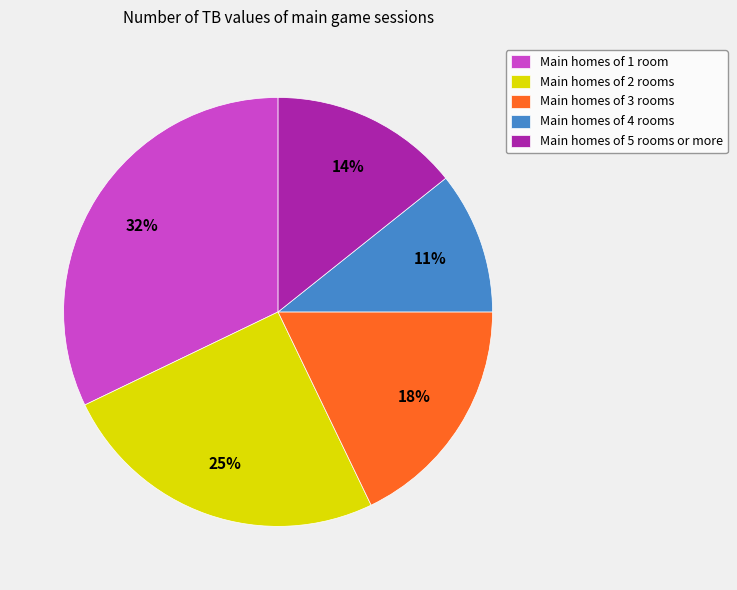

Combined, do Main homes of 3 rooms and Main homes of 5 rooms or more account for over 50%?

No